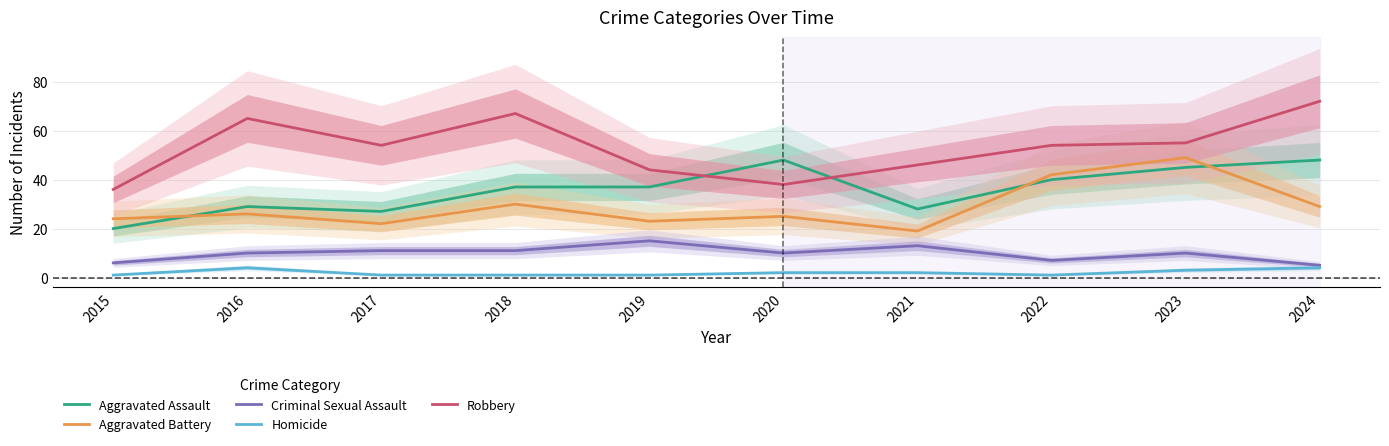

What is the difference between the Aggravated Assault values at 2023 and 2018?

8